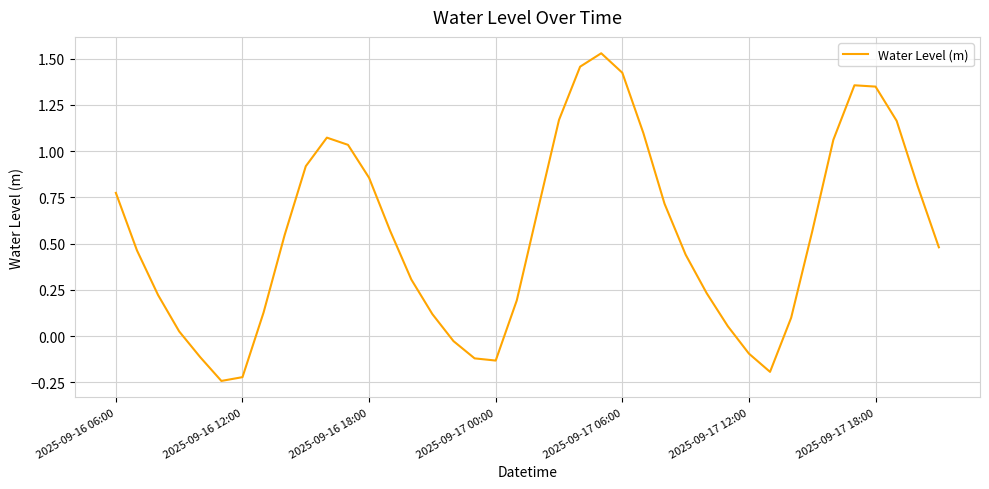

Reading left to right, what are all the values shown in this chart?

0.8	0.5	0.2	0.0	-0.1	-0.2	-0.2	0.1	0.5	0.9	1.1	1.0	0.9	0.6	0.3	0.1	-0.0	-0.1	-0.1	0.2	0.7	1.2	1.5	1.5	1.4	1.1	0.7	0.4	0.2	0.1	-0.1	-0.2	0.1	0.6	1.1	1.4	1.3	1.2	0.8	0.5